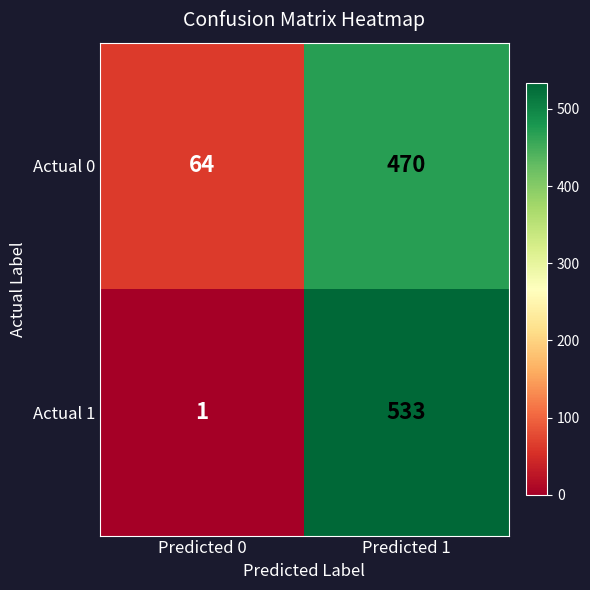

Which label corresponds to the largest value in the chart?

Predicted 1